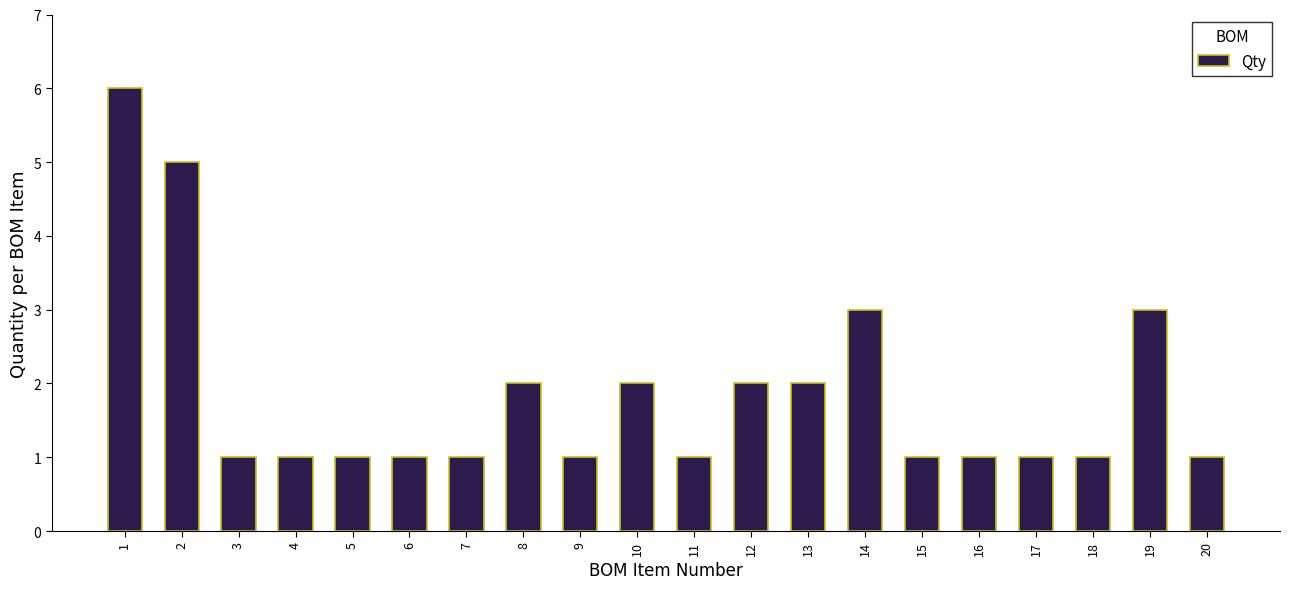

Reading right to left, transcribe all the data shown in this chart.

1	3	1	1	1	1	3	2	2	1	2	1	2	1	1	1	1	1	5	6